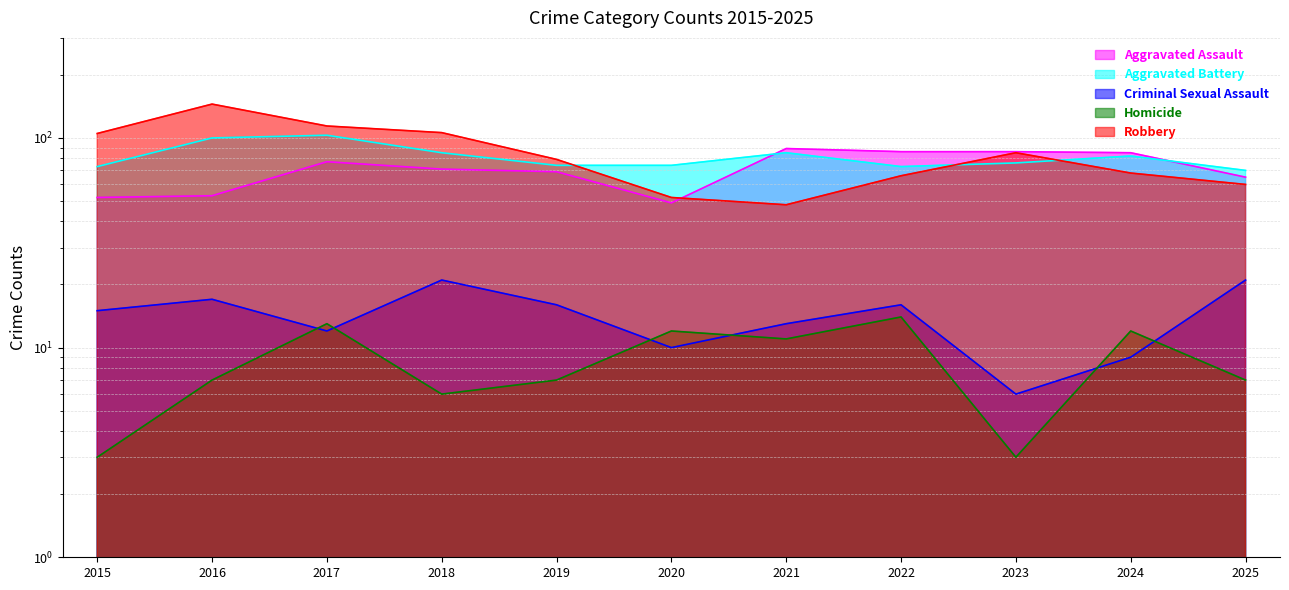

Reading right to left, what are all the values shown in this chart?

Aggravated Assault: 2025=65	2024=85	2023=86	2022=86	2021=89	2020=49	2019=69	2018=71	2017=77	2016=53	2015=52
Aggravated Battery: 2025=70	2024=82	2023=76	2022=73	2021=85	2020=74	2019=74	2018=85	2017=103	2016=100	2015=73
Criminal Sexual Assault: 2025=21	2024=9	2023=6	2022=16	2021=13	2020=10	2019=16	2018=21	2017=12	2016=17	2015=15
Homicide: 2025=7	2024=12	2023=3	2022=14	2021=11	2020=12	2019=7	2018=6	2017=13	2016=7	2015=3
Robbery: 2025=60	2024=68	2023=85	2022=66	2021=48	2020=52	2019=79	2018=106	2017=114	2016=145	2015=105